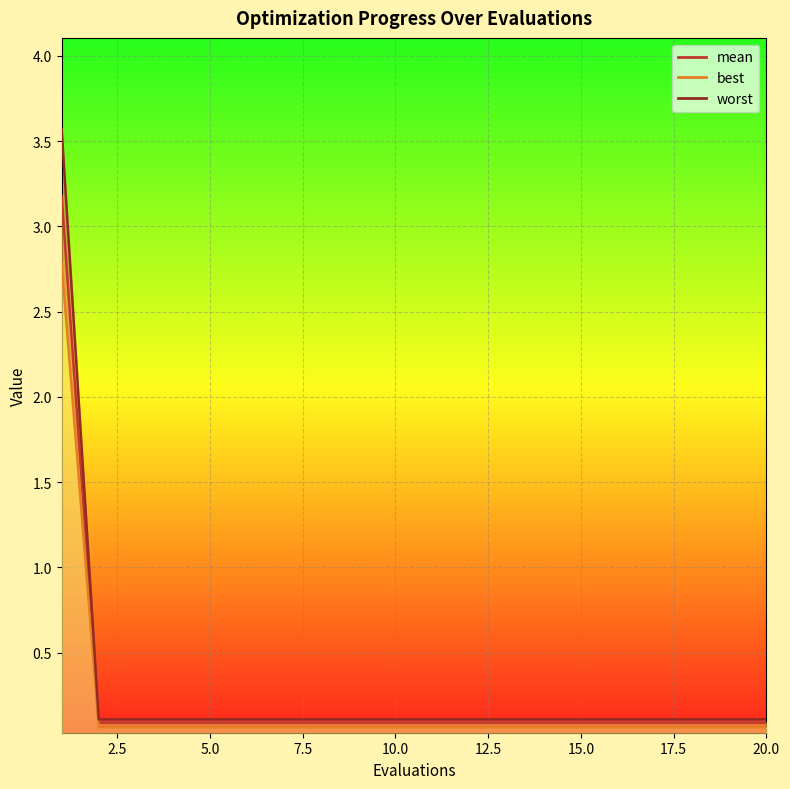

What is the greatest value displayed?

3.6